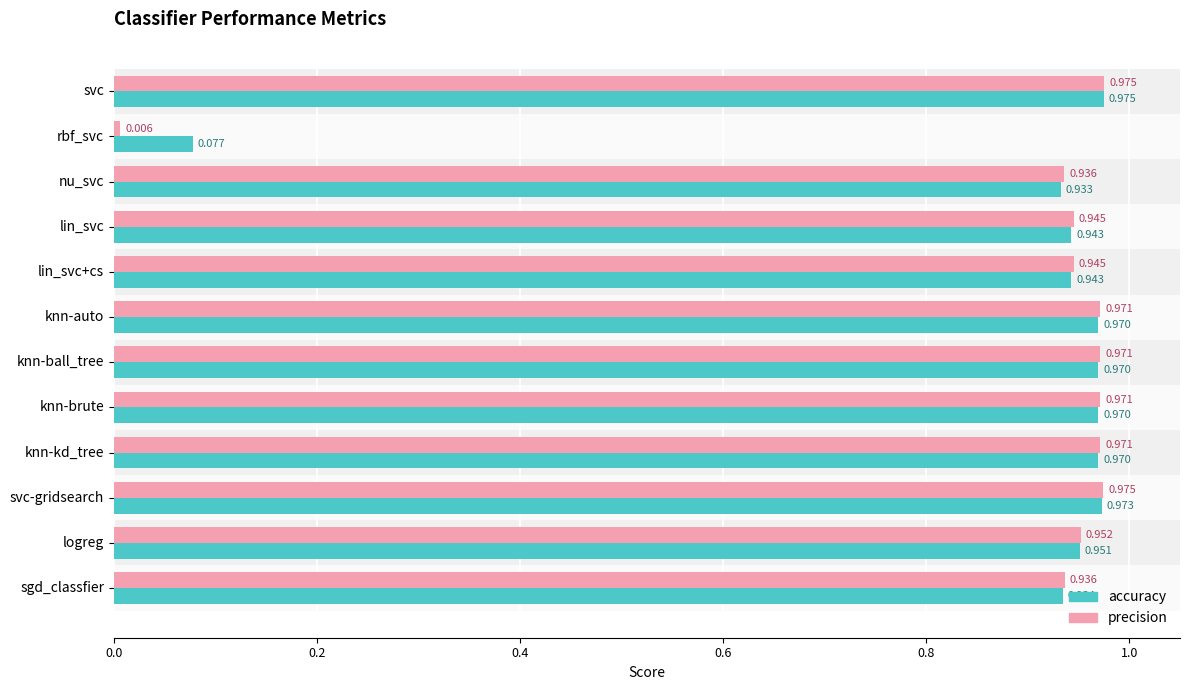

At which category does the chart reach its minimum across all series?

rbf_svc